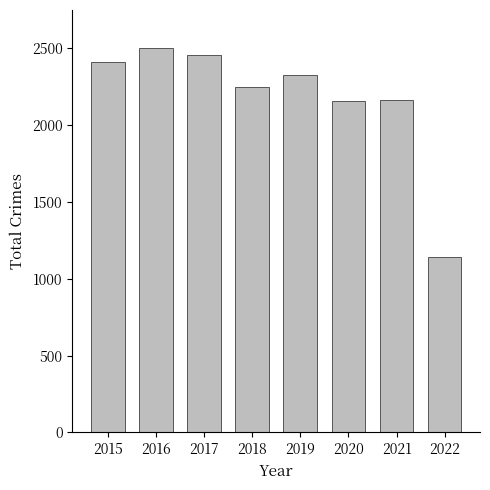

The value at 2022 is 1144. True or false?

True